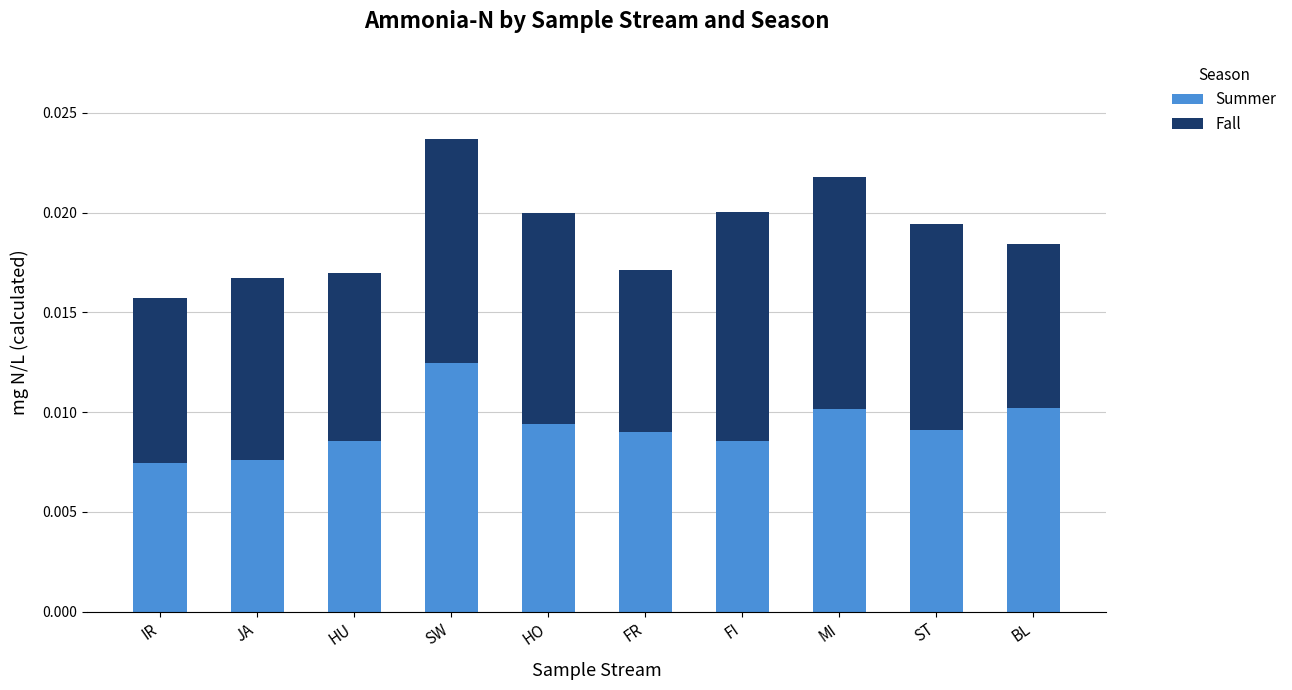

At which category is the sum across all series the highest?

SW